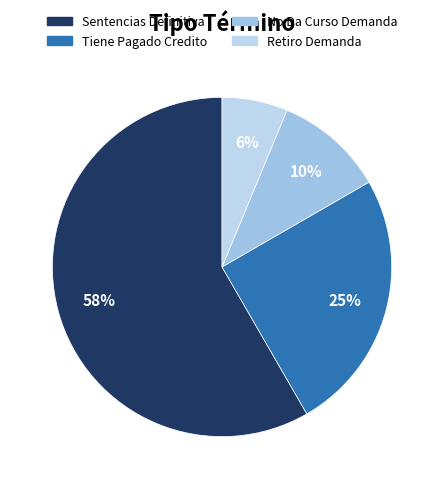

What is the smallest slice in the pie chart?

Retiro Demanda